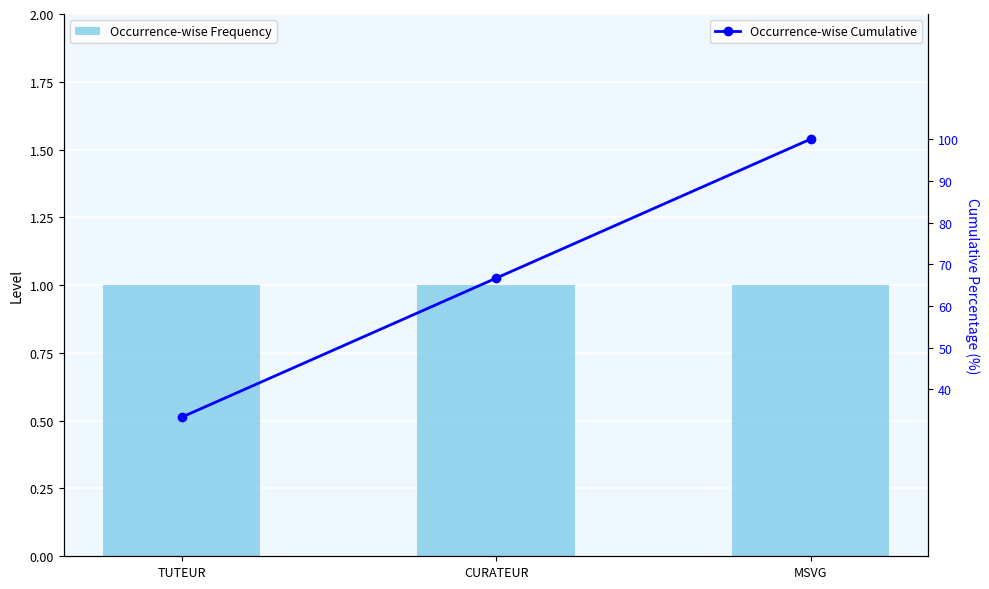

What is the maximum value shown in the chart?

100.0